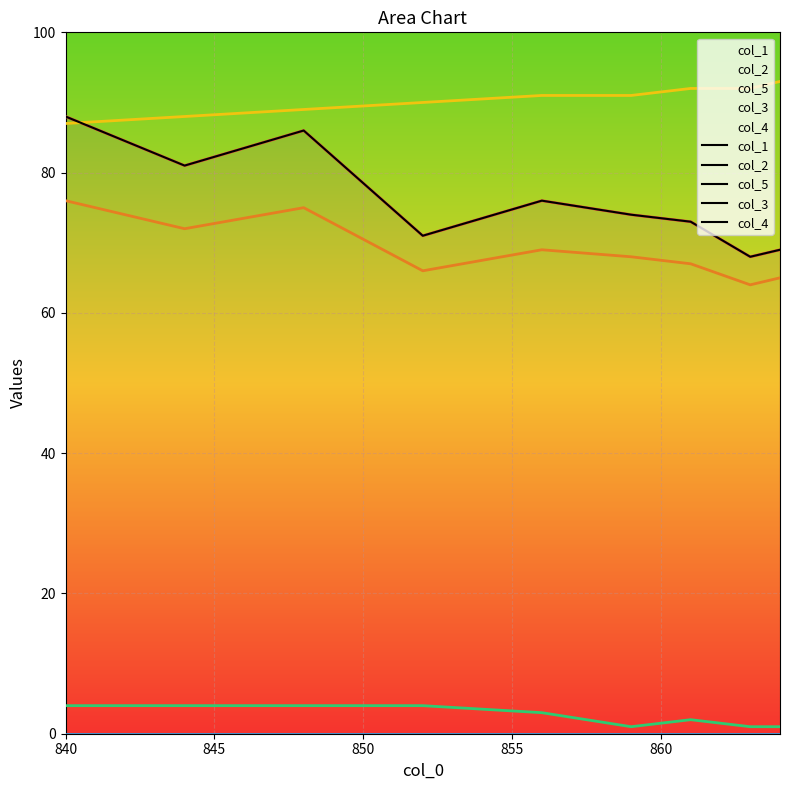

Reading left to right, extract all data points from this chart.

col_1: 88	81	86	71	76	74	73	68	69
col_2: 164	153	161	137	145	142	140	132	134
col_5: 251	241	250	227	236	233	232	224	227
col_3: 255	245	254	231	239	234	234	225	228
col_4: 255	245	254	231	239	234	234	225	228